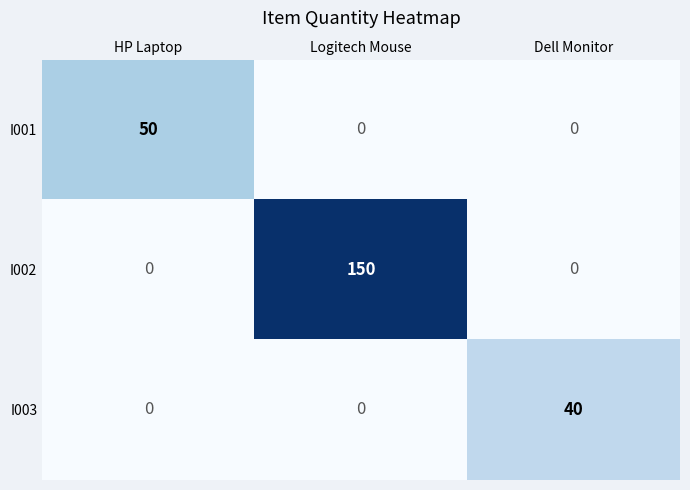

Which series changed the most between Logitech Mouse and Dell Monitor?

I002